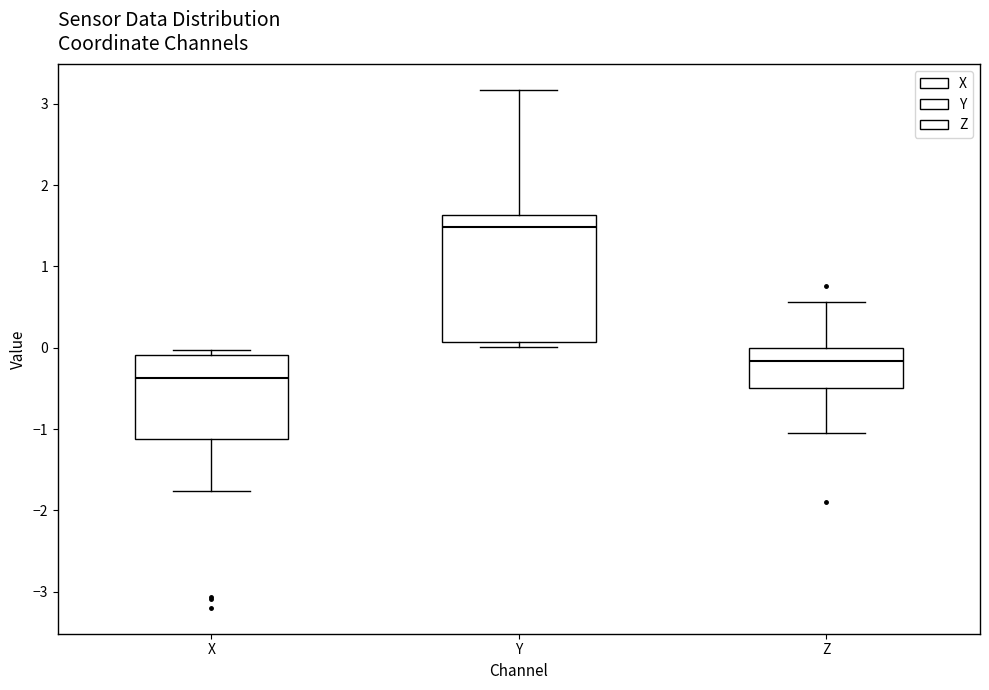

Which box's median line is the highest?

Y